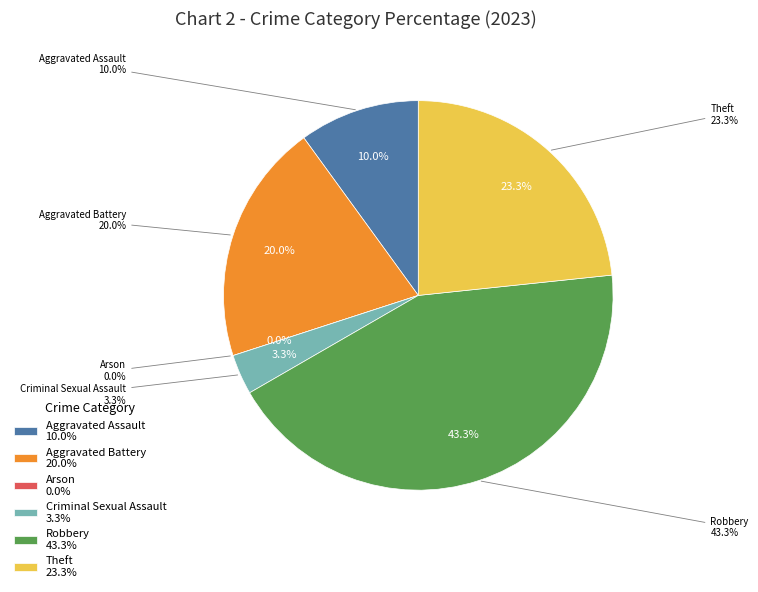

Does any single category account for the majority?

No